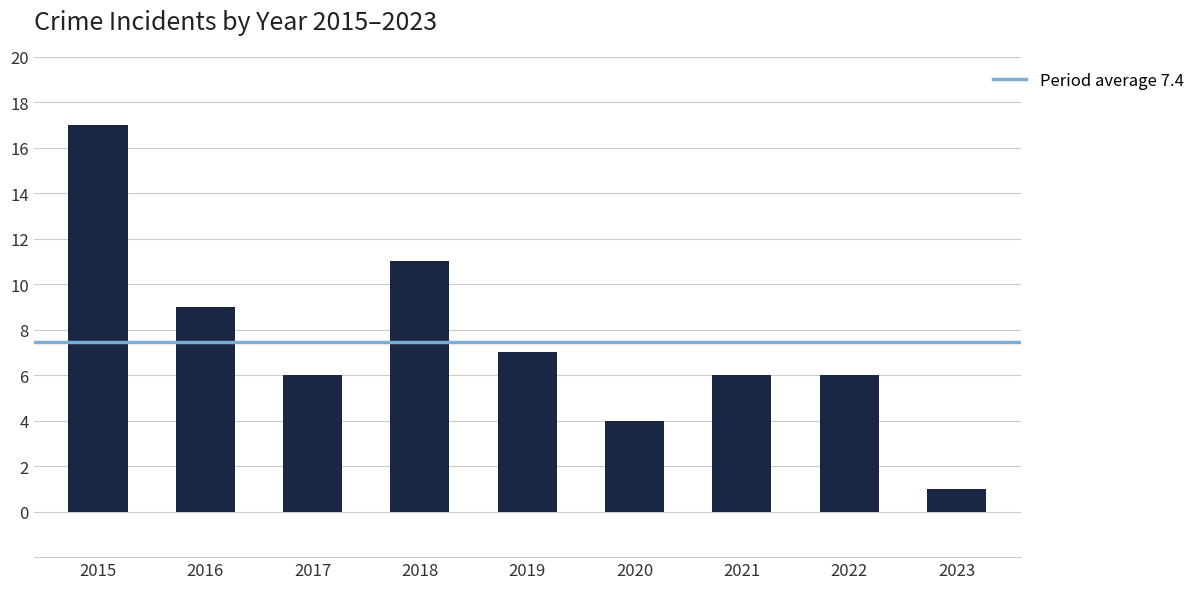

Reading left to right, what are all the values shown in this chart?

17	9	6	11	7	4	6	6	1